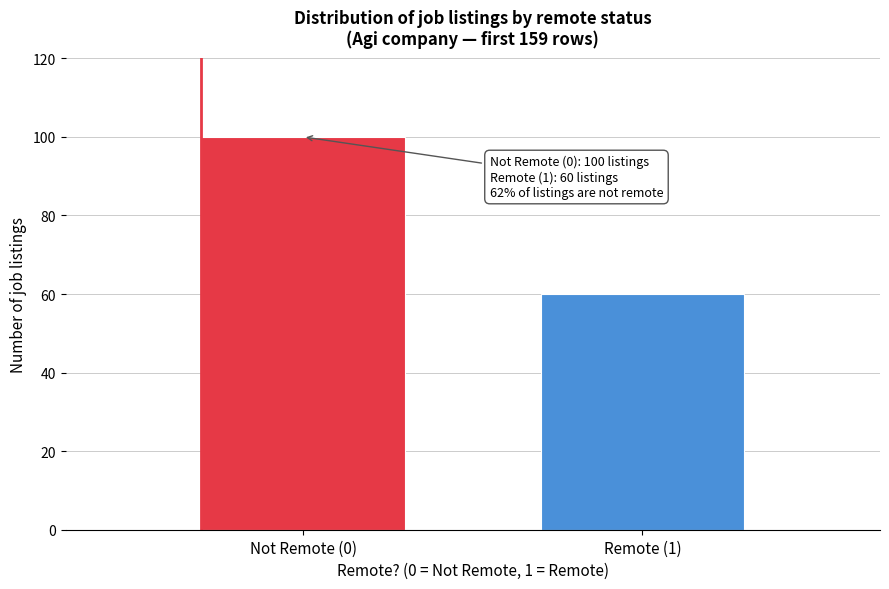

Reading right to left, list all the values displayed in this chart.

Remote (1)=60	Not Remote (0)=100